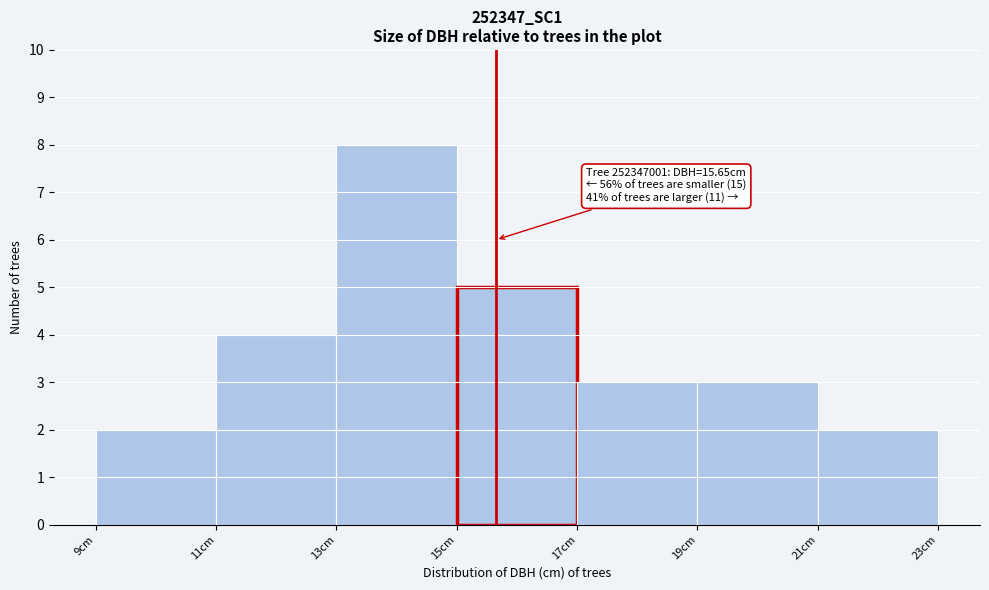

Which range on the x-axis has the tallest bar?

13 to 15